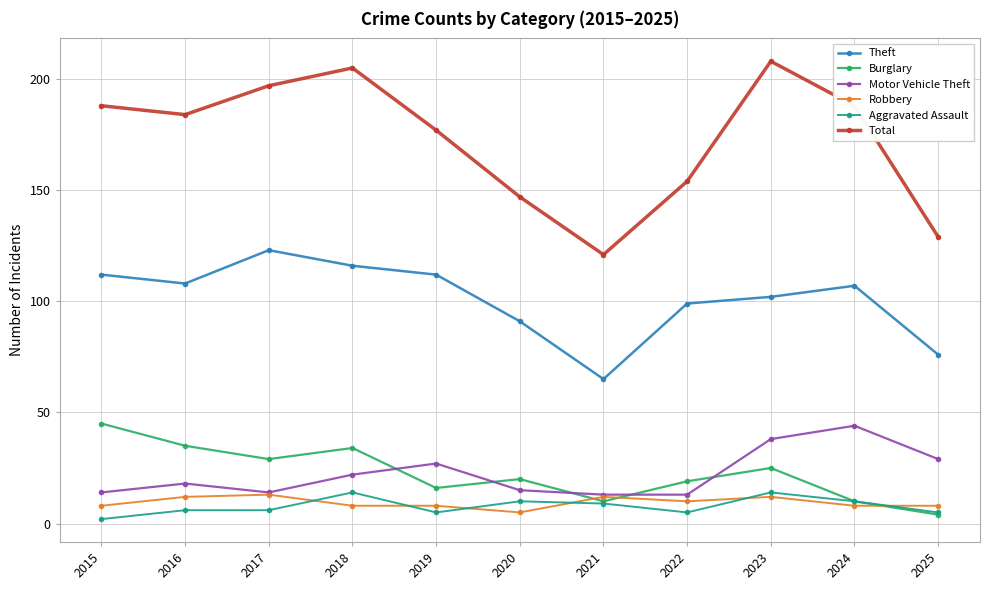

What value does the Robbery series have at 2024?

8